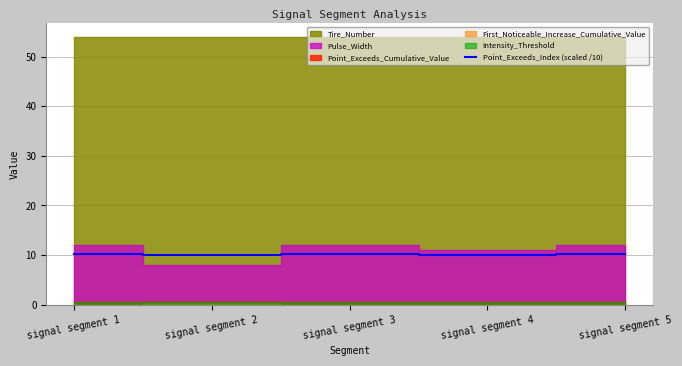

True or false: there are more than 0 points higher than both neighbors.

True